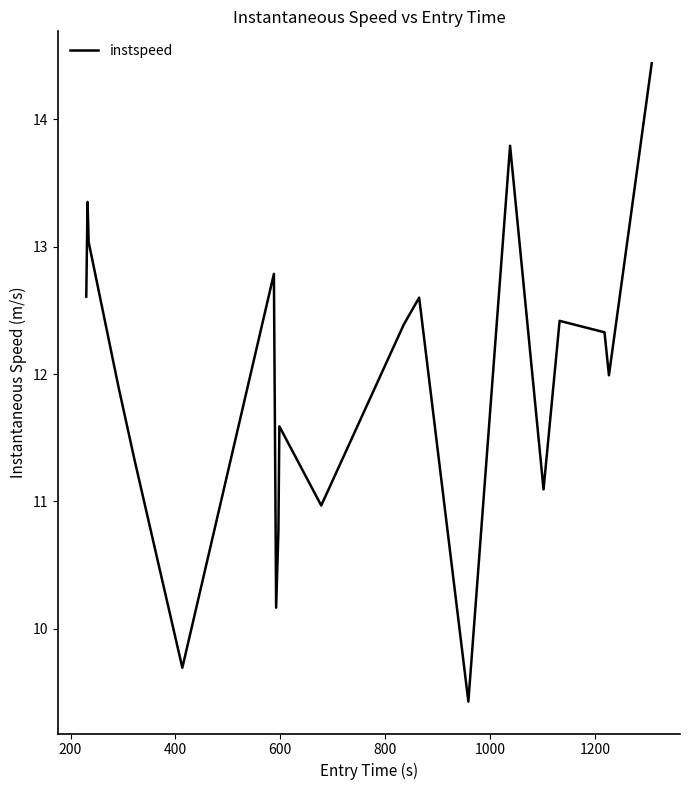

What is the difference between the maximum and minimum values?

5.0